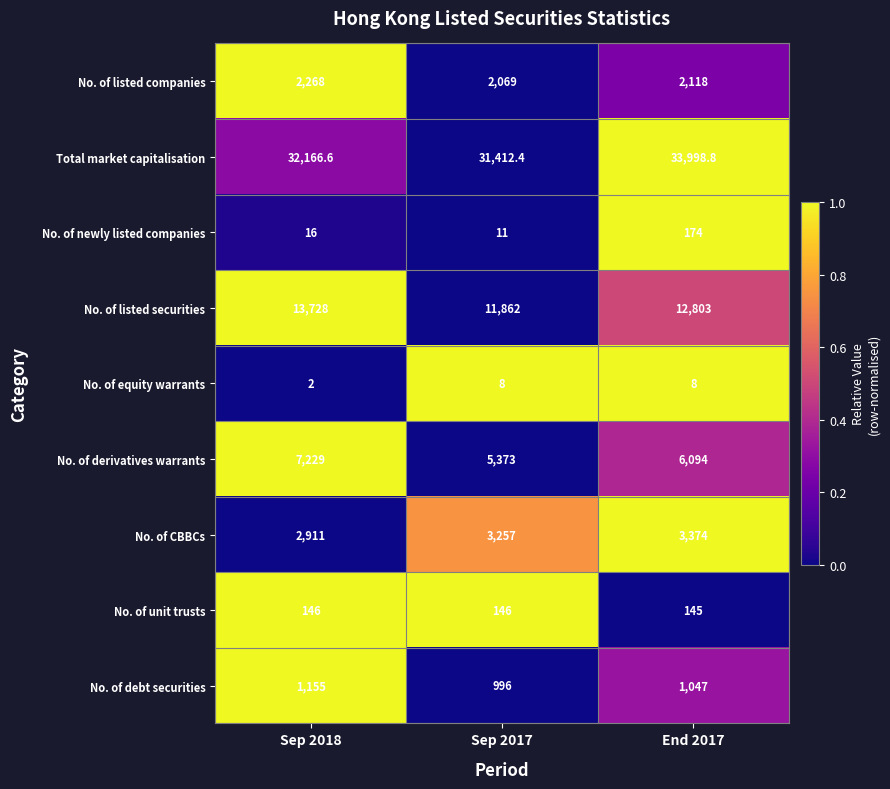

What is the sum of all No. of listed securities values?

38393.0